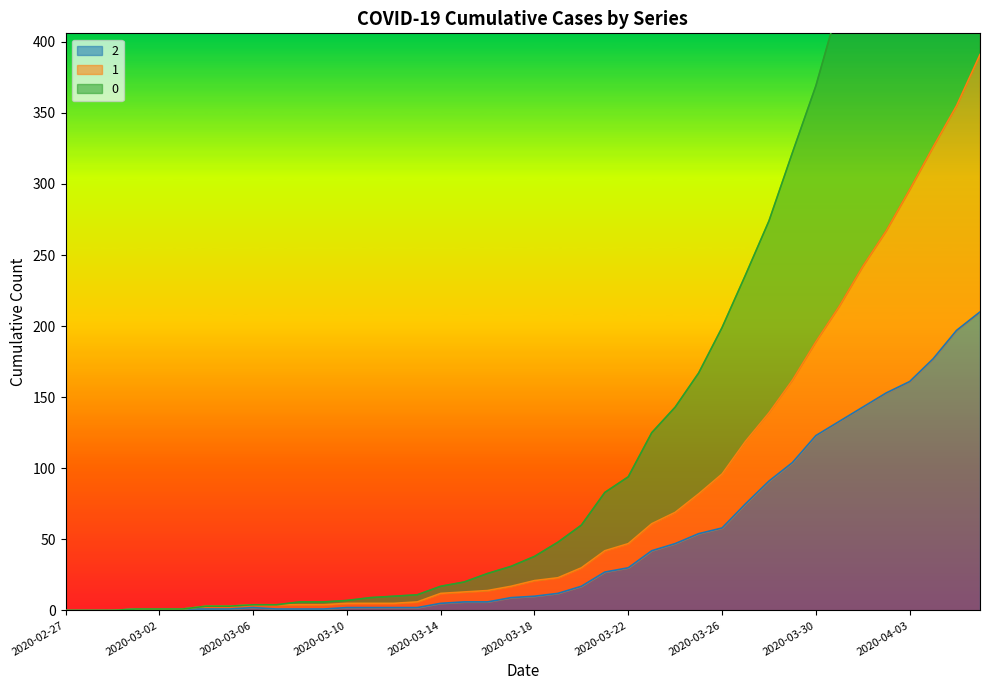

At which label does 1 first exceed 21?

2020-03-19